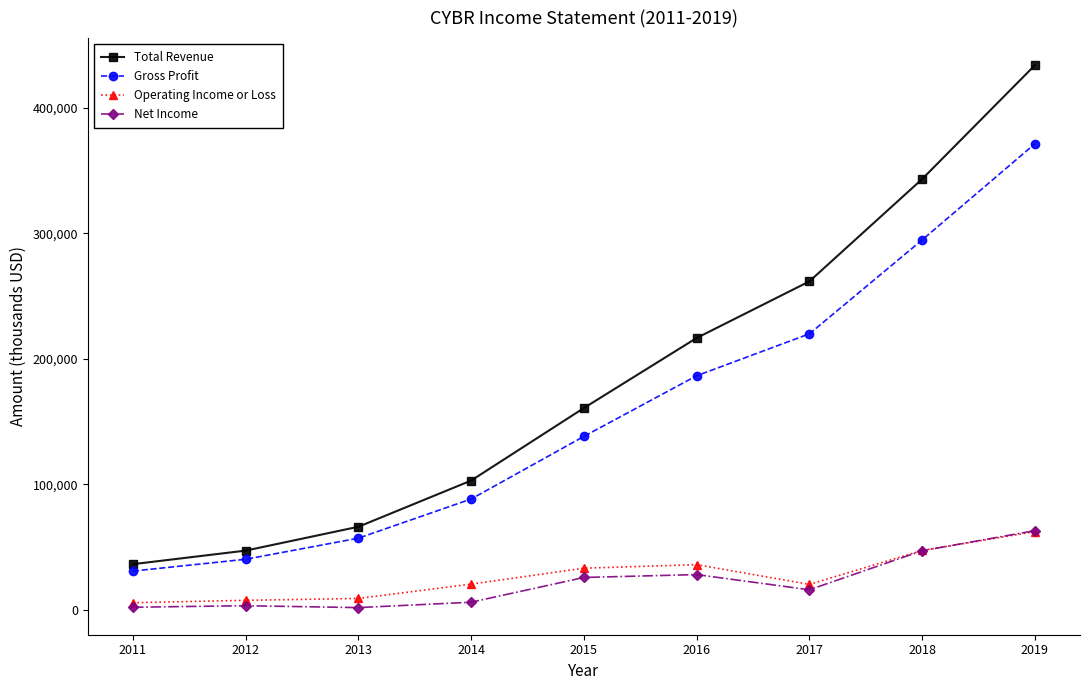

What is the value of the Net Income point at the 8th from the left?

47100